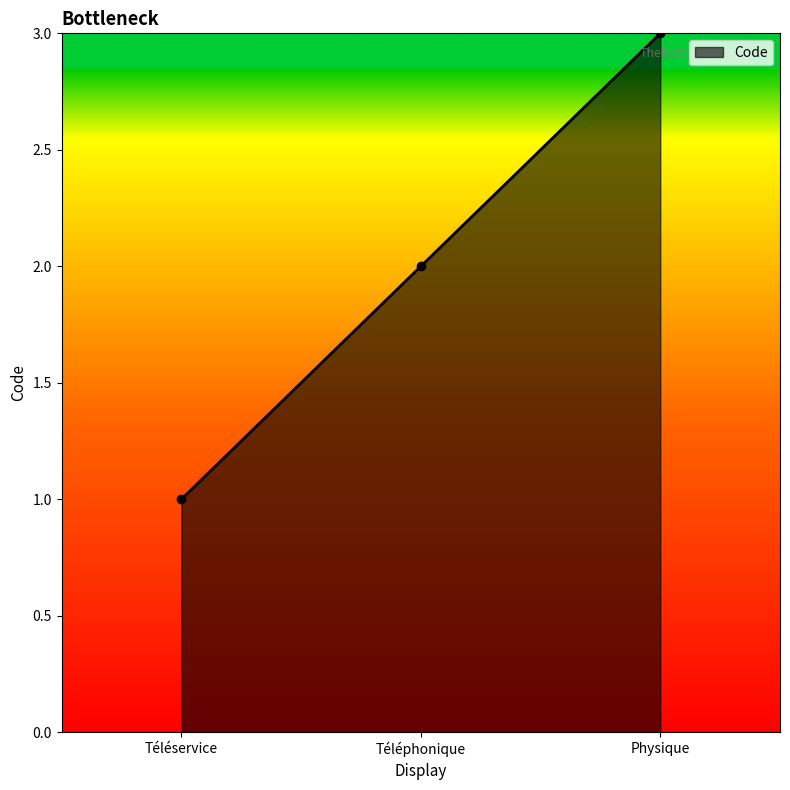

Which label corresponds to the smallest value in the chart?

Téléservice